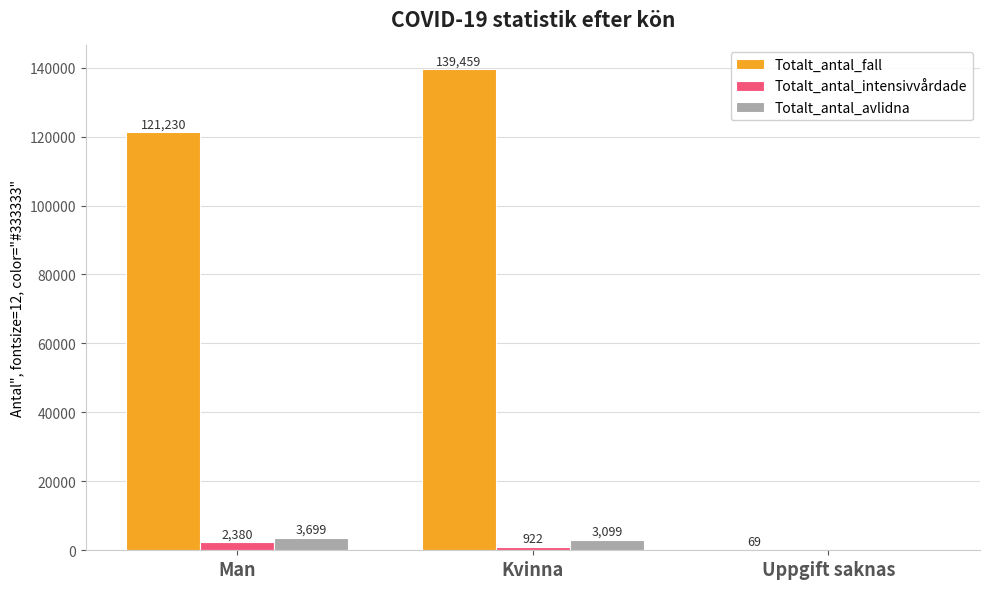

How many data points does each series have?

3